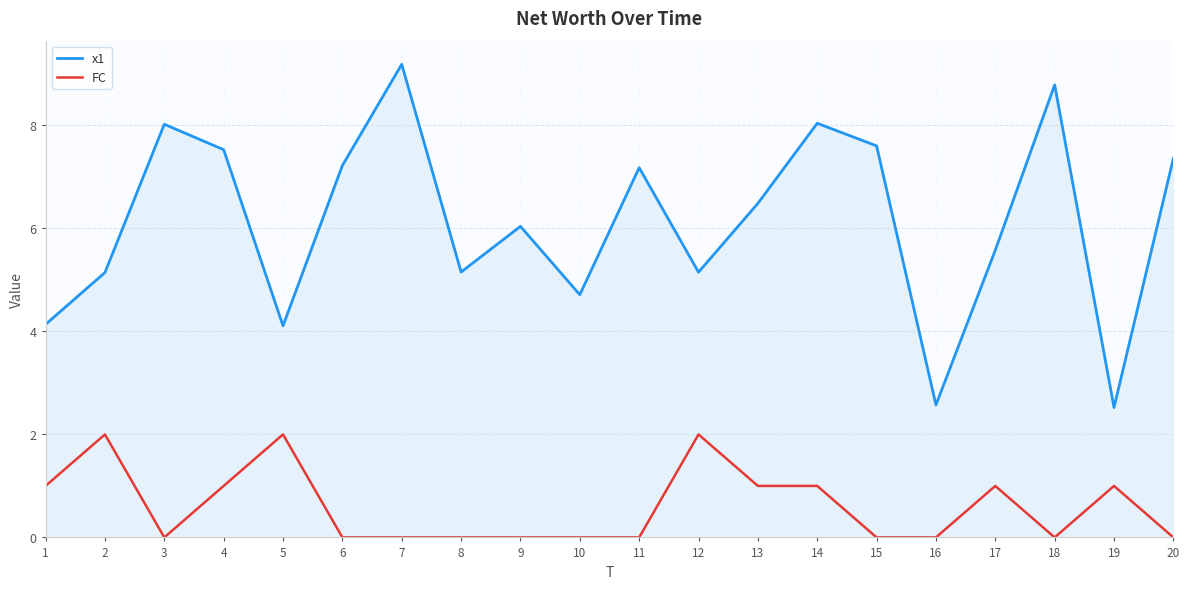

What are all the series names shown in the legend?

x1, FC